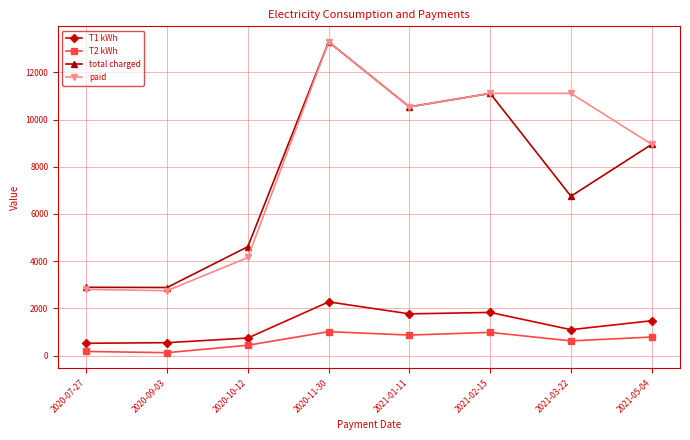

What is the difference between the highest and lowest values at 2020-11-30?

12279.1